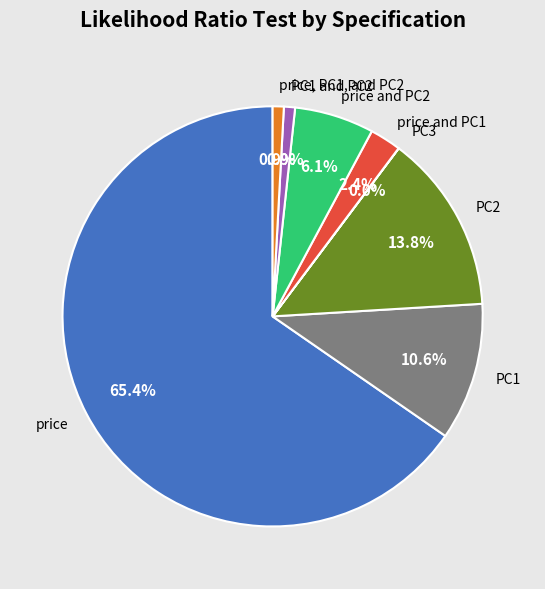

What is the total percentage of PC2 and price, PC1, and PC2?

14.7%